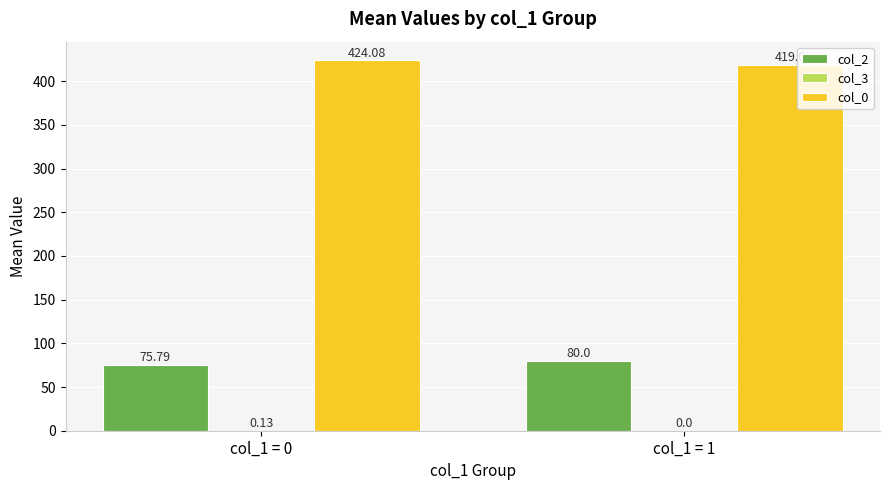

Which series has the largest total across all categories?

col_0